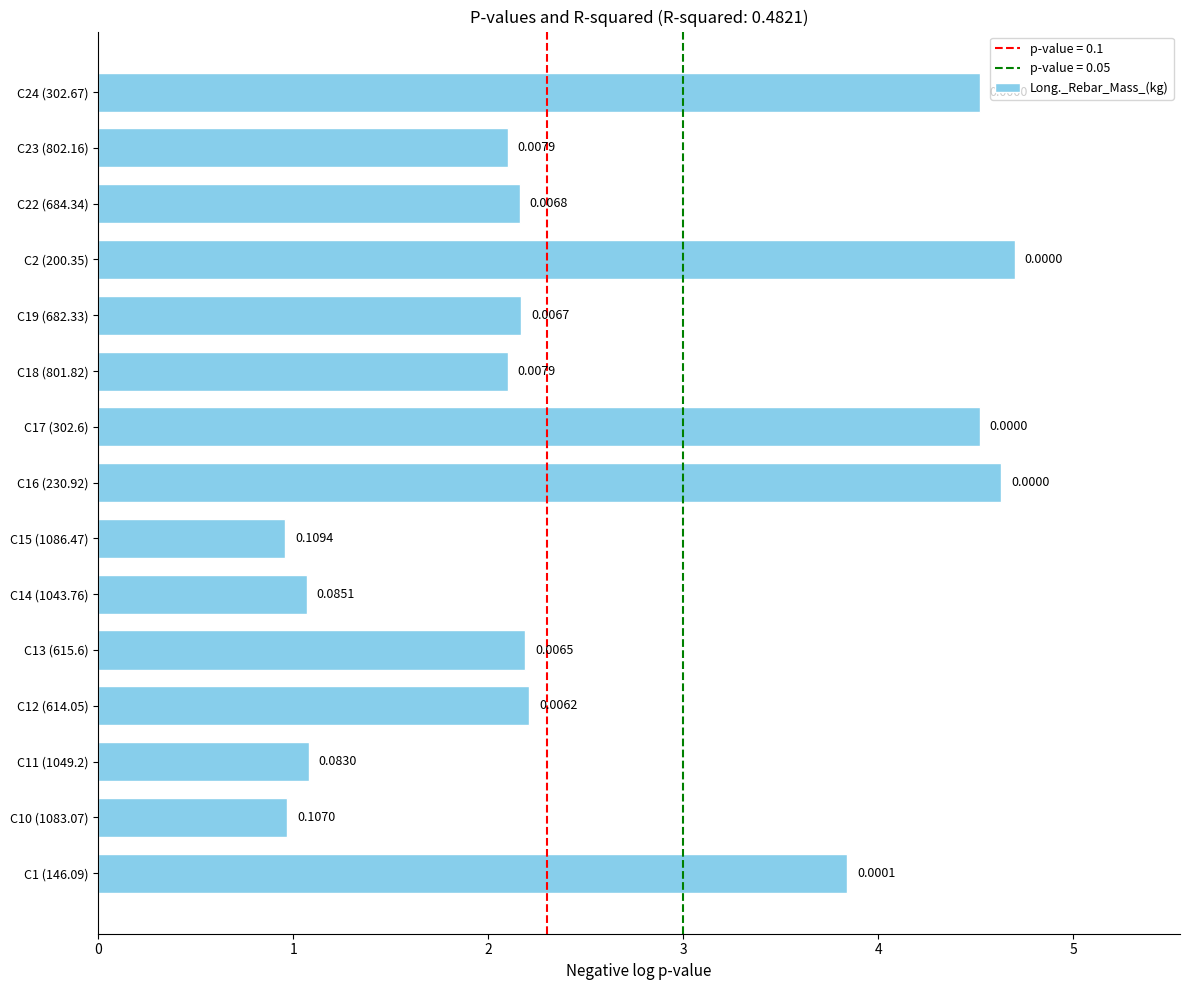

How many bars are there in total?

15